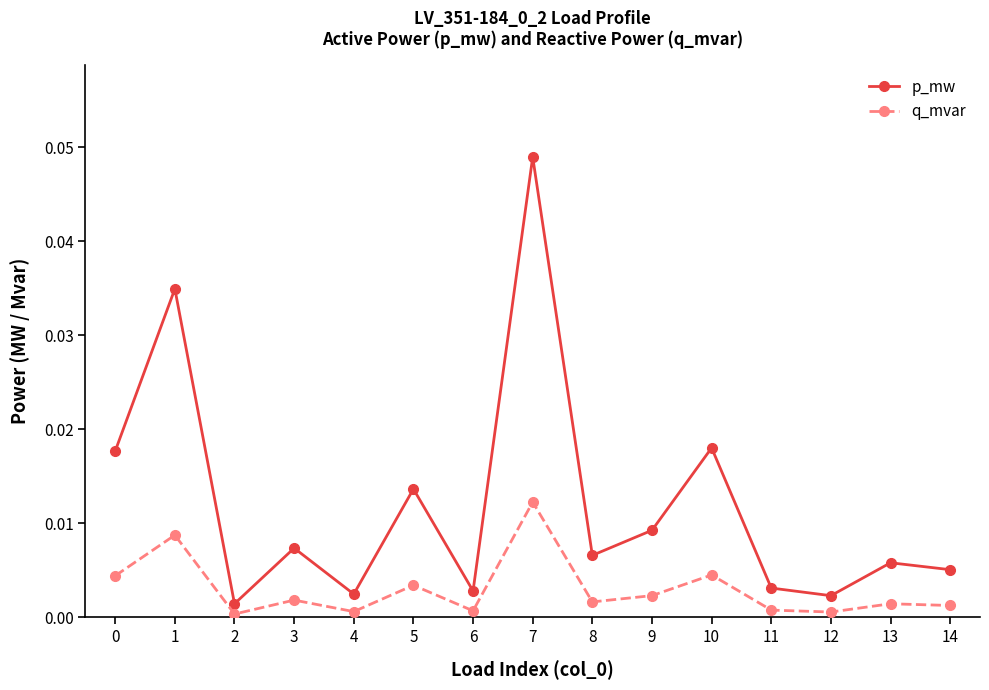

Which series has the widest spread of values?

p_mw